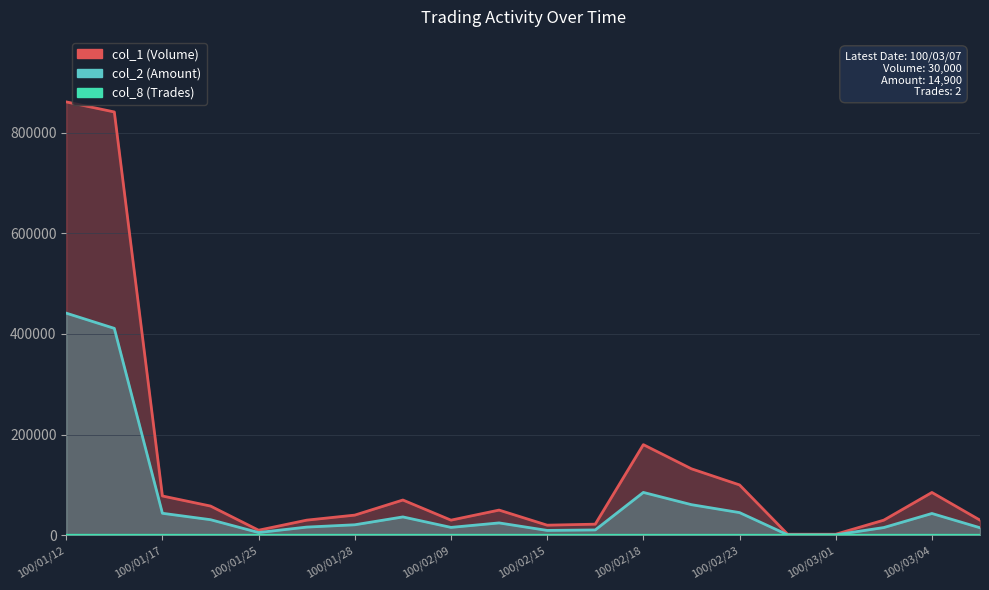

How many categories are shown in the chart?

20